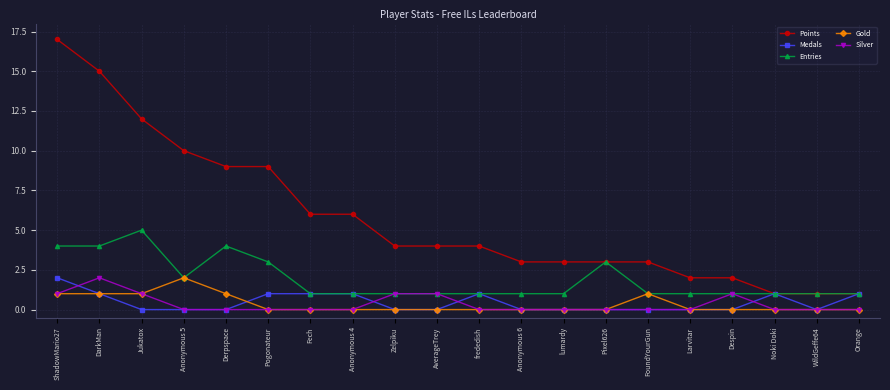

Does the chart have visible grid lines?

Yes